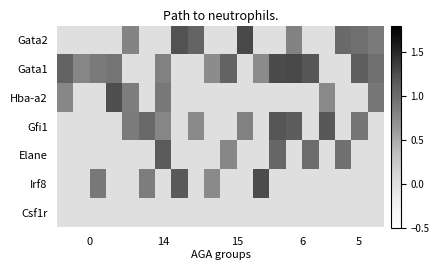

Reading left to right, extract all data points from this chart.

Gata2: 0.0	0.0	0.0	0.0	0.8	0.0	0.0	1.2	1.1	0.0	0.0	1.3	0.0	0.0	0.8	0.0	0.0	1.0	1.0	0.9
Gata1: 1.1	0.8	0.9	0.9	0.0	0.0	0.8	0.0	0.0	0.7	1.1	0.0	0.7	1.3	1.3	1.2	0.0	0.0	1.1	1.0
Hba-a2: 0.8	0.0	0.0	1.2	0.9	0.0	0.9	0.0	0.0	0.0	0.0	0.0	0.0	0.0	0.0	0.0	0.8	0.0	0.0	0.9
Gfi1: 0.0	0.0	0.0	0.0	0.9	1.0	0.8	0.0	0.7	0.0	0.0	0.8	0.0	1.2	1.1	0.0	1.2	0.0	0.9	0.0
Elane: 0.0	0.0	0.0	0.0	0.0	0.0	1.1	0.0	0.0	0.0	0.8	0.0	0.0	1.0	0.0	1.0	0.0	1.0	0.0	0.0
Irf8: 0.0	0.0	0.9	0.0	0.0	0.8	0.0	1.2	0.0	0.7	0.0	0.0	1.3	0.0	0.0	0.0	0.0	0.0	0.0	0.0
Csf1r: 0.0	0.0	0.0	0.0	0.0	0.0	0.0	0.0	0.0	0.0	0.0	0.0	0.0	0.0	0.0	0.0	0.0	0.0	0.0	0.0